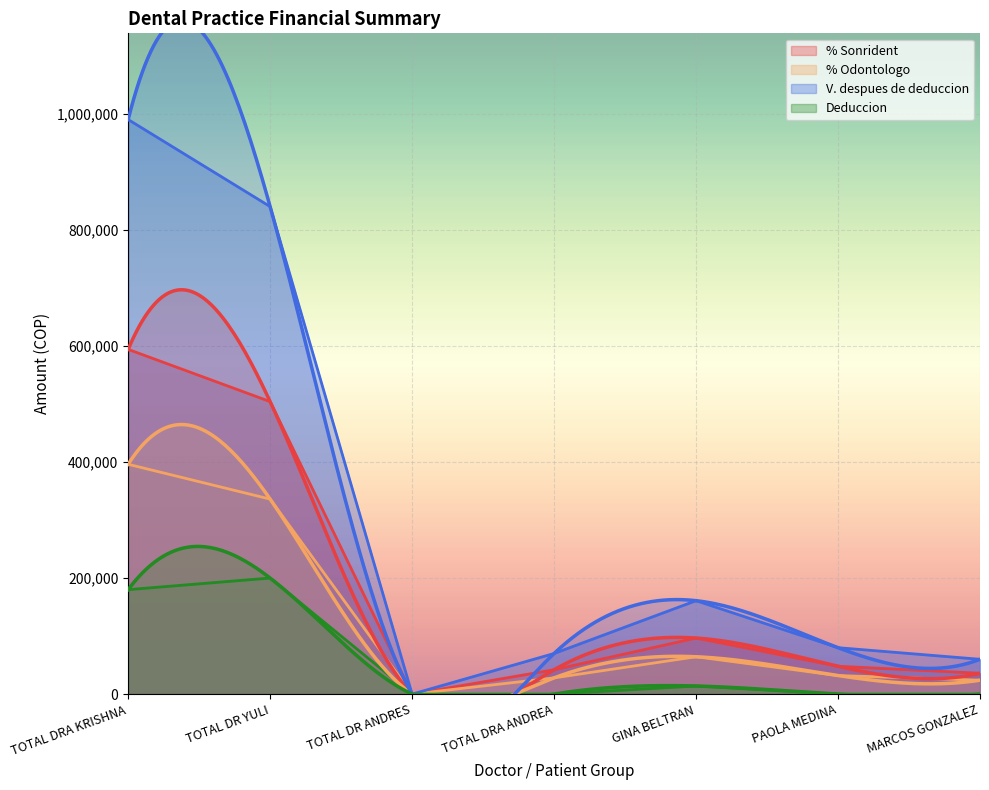

Which category has the highest value in the % Odontologo series?

TOTAL DRA KRISHNA